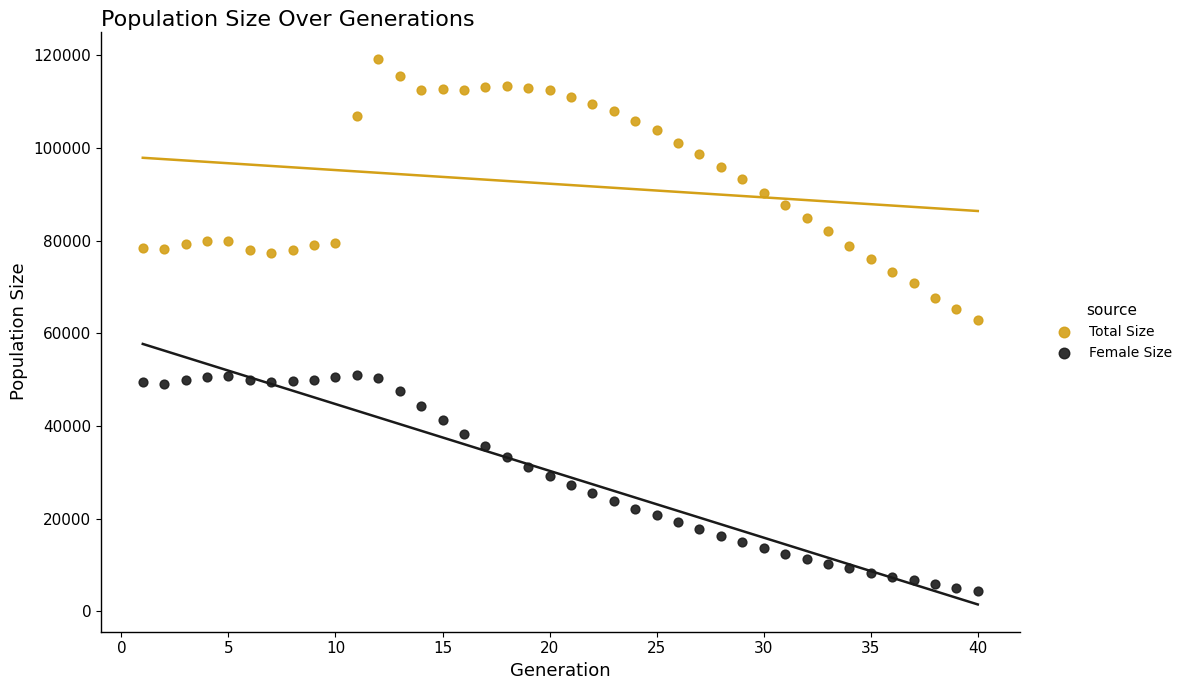

What are all the series names shown in the legend?

Total Size, Female Size